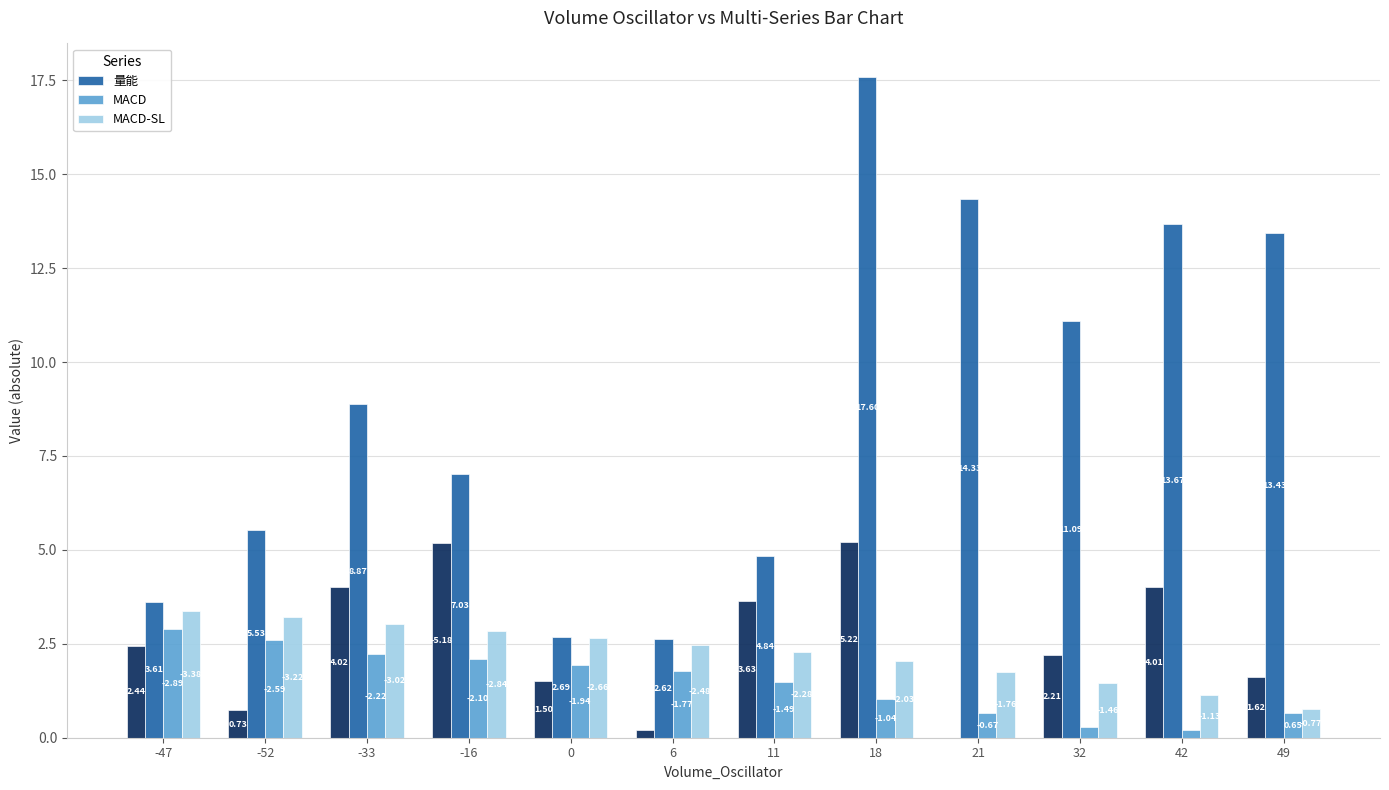

What is the spread (max minus min) of values at 21?

13.7